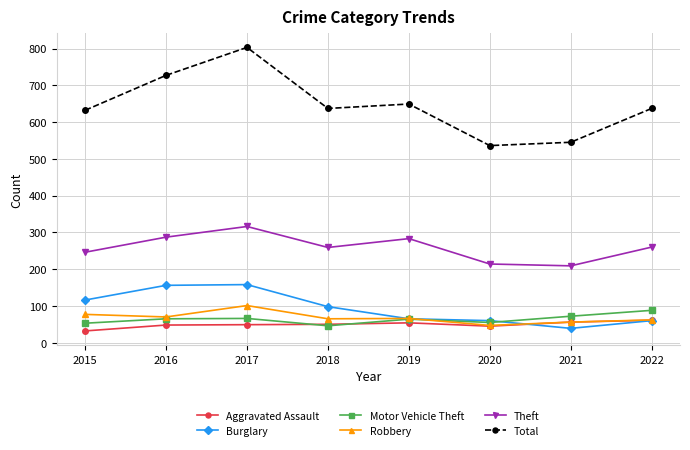

True or false: Total has a value of 173 at 2018.

False